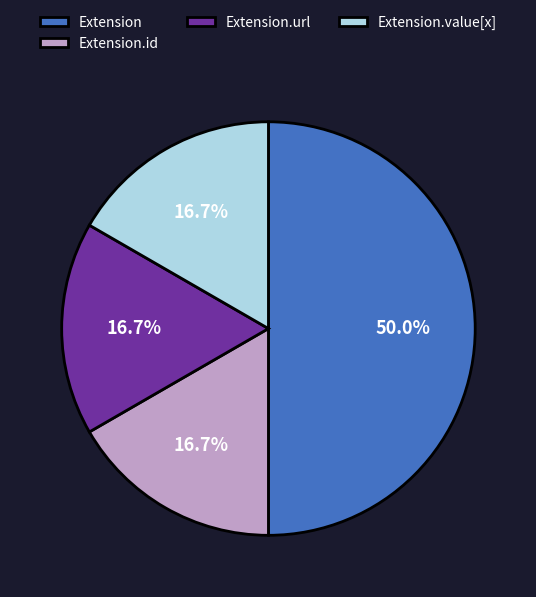

True or false: Extension.url accounts for 91% of the total.

False